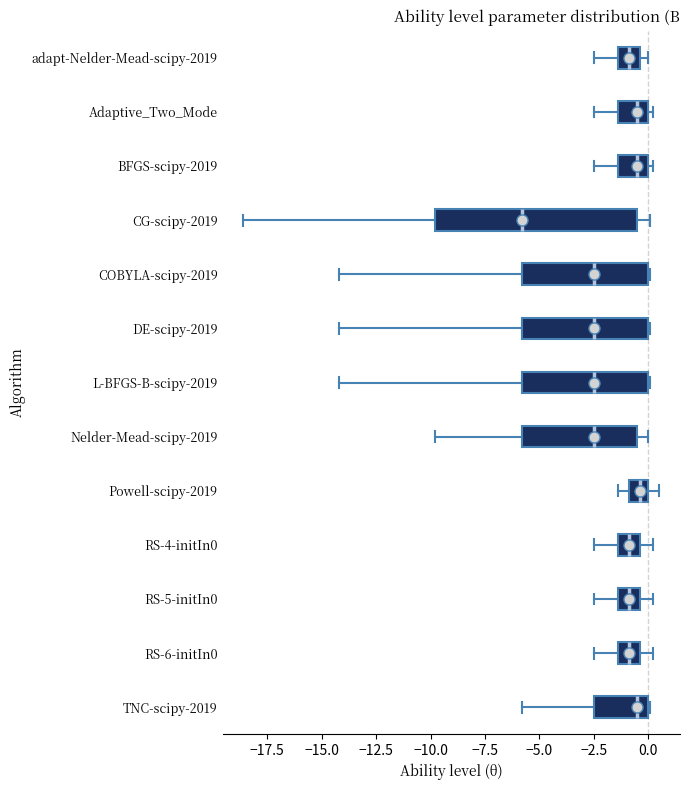

Reading bottom to top, transcribe this box plot: for each box, give where its median line is, the range the box spans, and where its two whiskers end, as read against the x-axis. The values are not printed on the chart, so give them approximately, as read against the axis.

TNC-scipy-2019: median -0.5, box -2.5 to 0.0, whiskers -6.0 to 0.0
RS-6-initIn0: median -1.0, box -1.5 to -0.5, whiskers -2.5 to 0.0
RS-5-initIn0: median -1.0, box -1.5 to -0.5, whiskers -2.5 to 0.0
RS-4-initIn0: median -1.0, box -1.5 to -0.5, whiskers -2.5 to 0.0
Powell-scipy-2019: median -0.5, box -1.0 to 0.0, whiskers -1.5 to 0.5
Nelder-Mead-scipy-2019: median -2.5, box -6.0 to -0.5, whiskers -10.0 to 0.0
L-BFGS-B-scipy-2019: median -2.5, box -6.0 to 0.0, whiskers -14.0 to 0.0
DE-scipy-2019: median -2.5, box -6.0 to 0.0, whiskers -14.0 to 0.0
COBYLA-scipy-2019: median -2.5, box -6.0 to 0.0, whiskers -14.0 to 0.0
CG-scipy-2019: median -6.0, box -10.0 to -0.5, whiskers -18.5 to 0.0
BFGS-scipy-2019: median -0.5, box -1.5 to 0.0, whiskers -2.5 to 0.0 (just right of the box's right edge)
Adaptive_Two_Mode: median -0.5, box -1.5 to 0.0, whiskers -2.5 to 0.0 (just right of the box's right edge)
adapt-Nelder-Mead-scipy-2019: median -1.0, box -1.5 to -0.5, whiskers -2.5 to 0.0